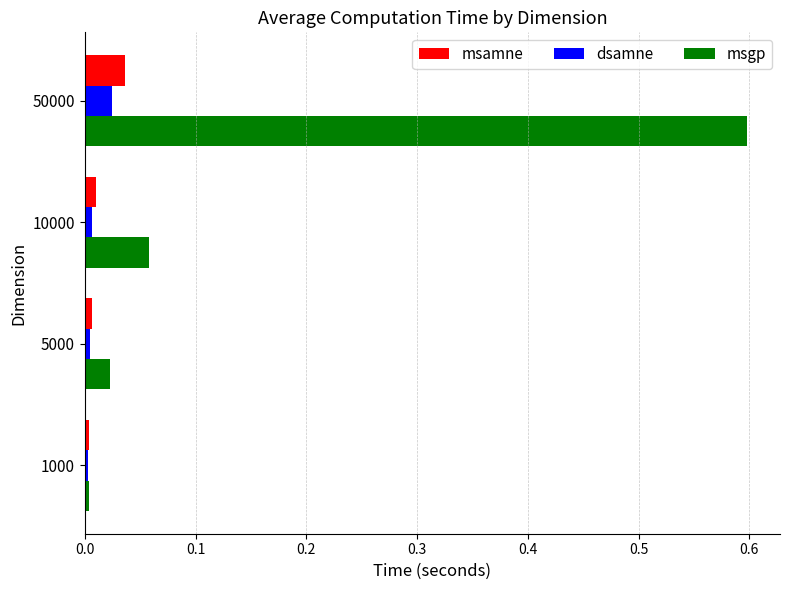

Which series has the widest spread of values?

msgp